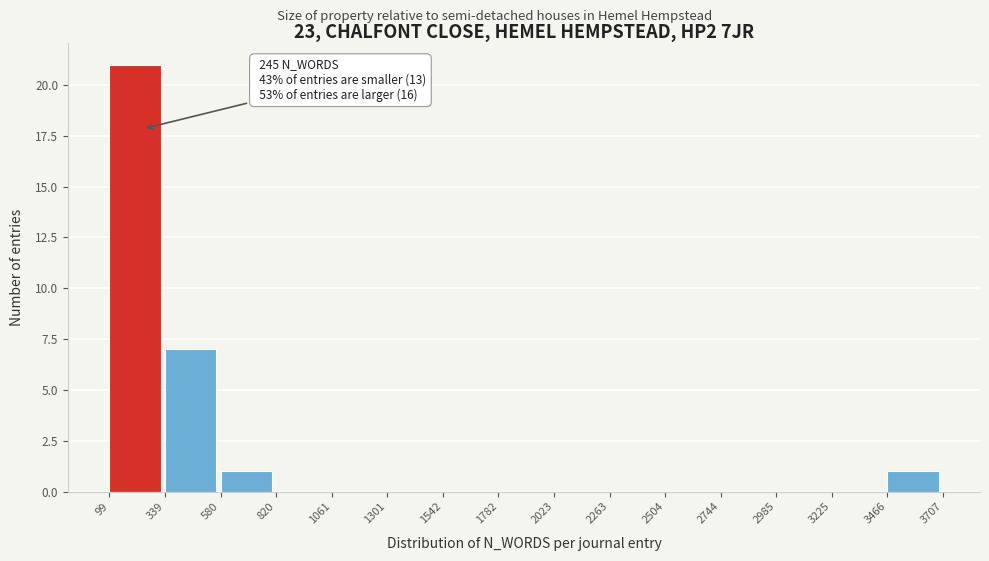

Over which range of the x-axis is the bar tallest?

99 to 339